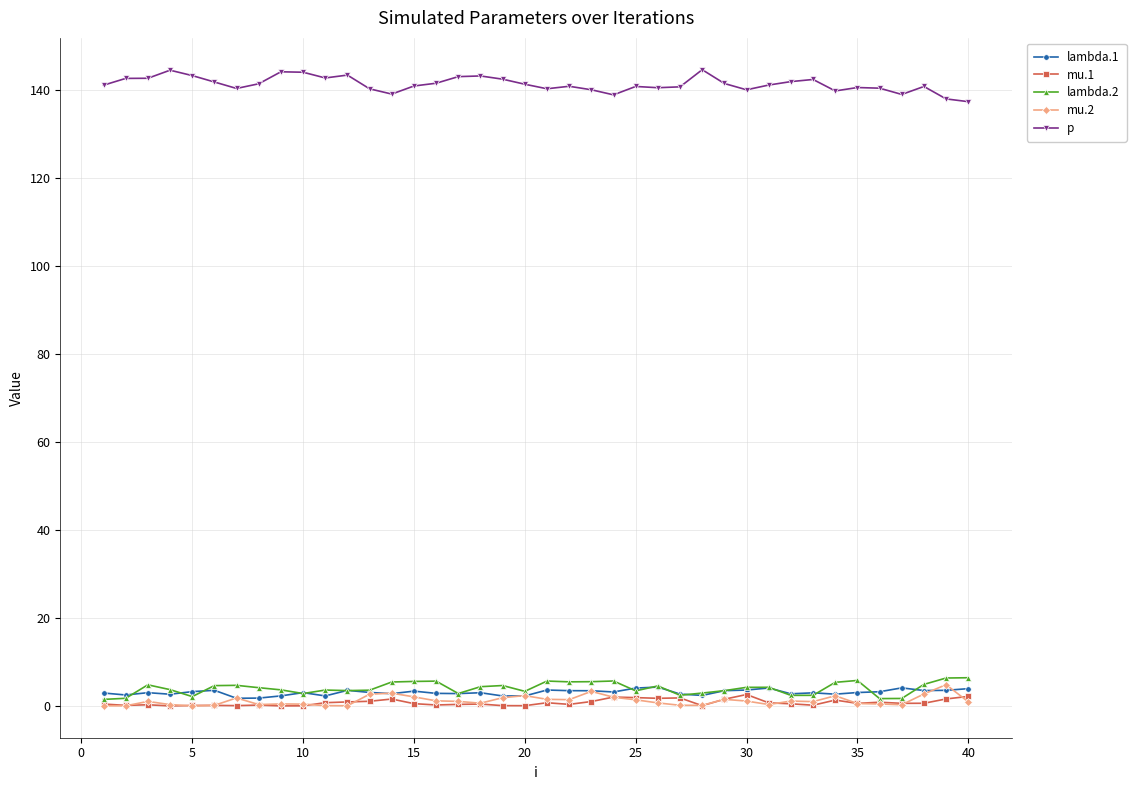

True or false: lambda.1 and p intersect in this chart.

False